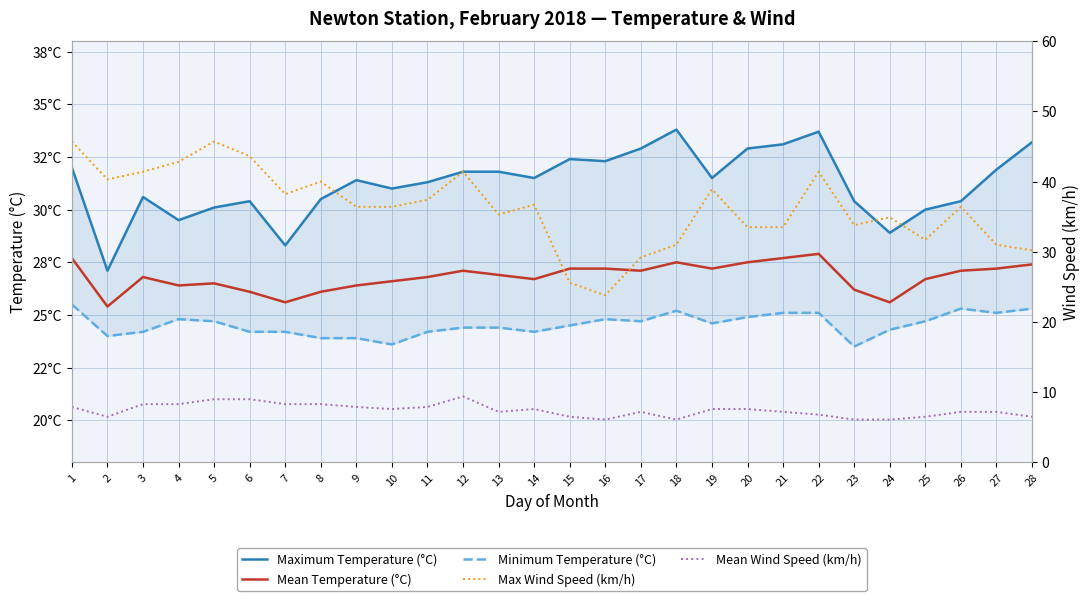

What is the sum of all Maximum Temperature (°C) values?

874.7